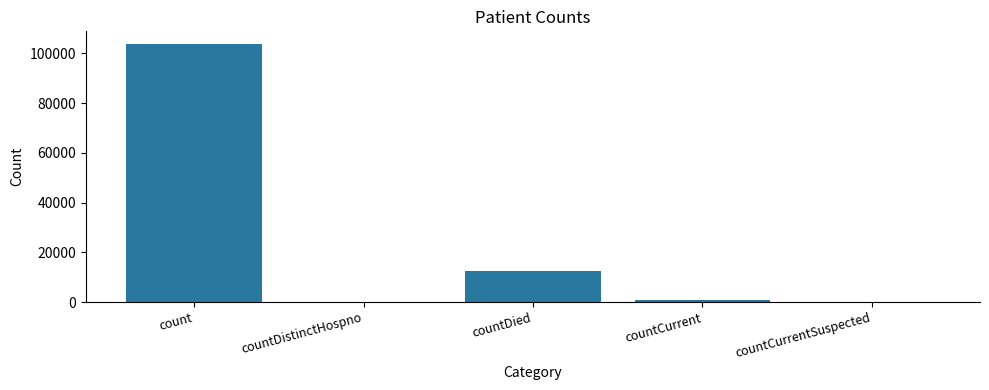

Between countDistinctHospno and countCurrent, which is larger?

countCurrent